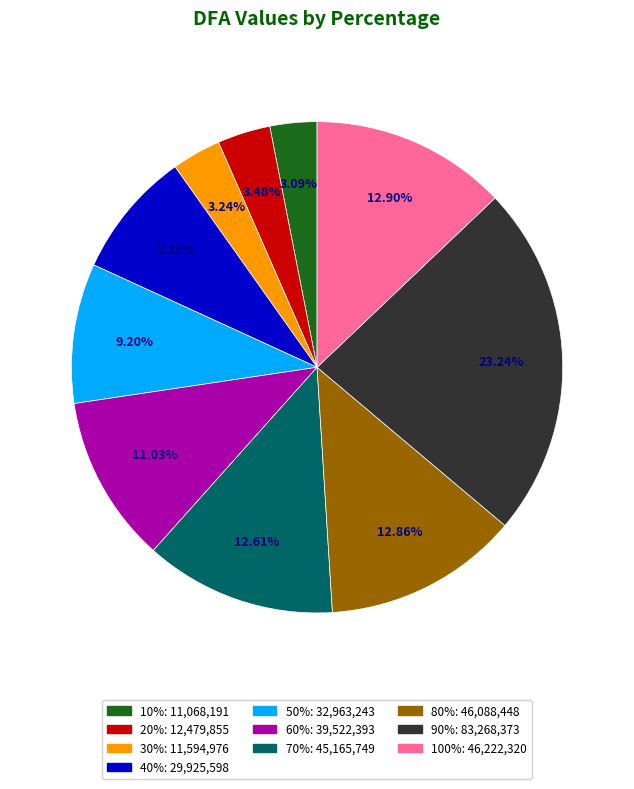

What is the ratio of the value at 90% to the value at 30%?

7.2